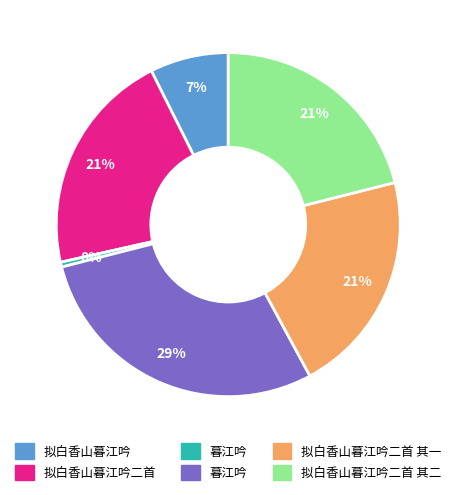

To the nearest percent, what is the average slice percentage?

17%